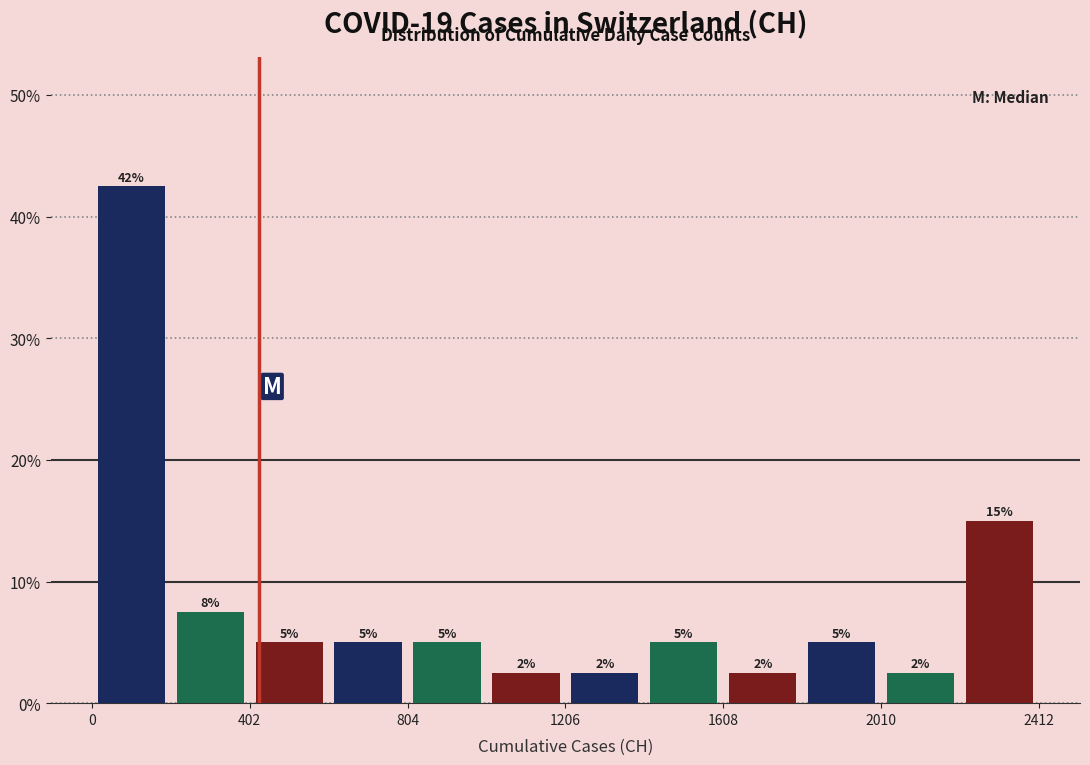

Over which range of the x-axis is the bar tallest?

0 to 200